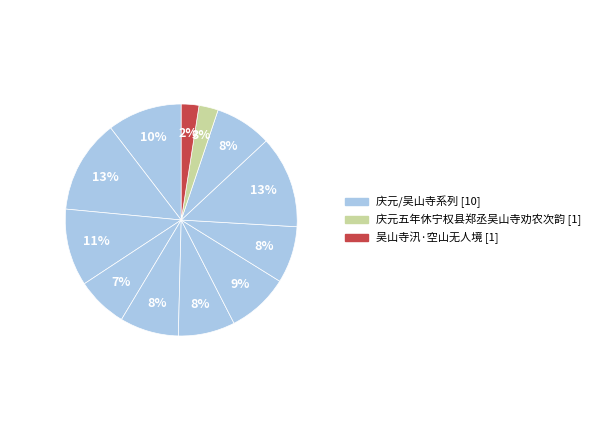

How many slices are in this pie chart?

12